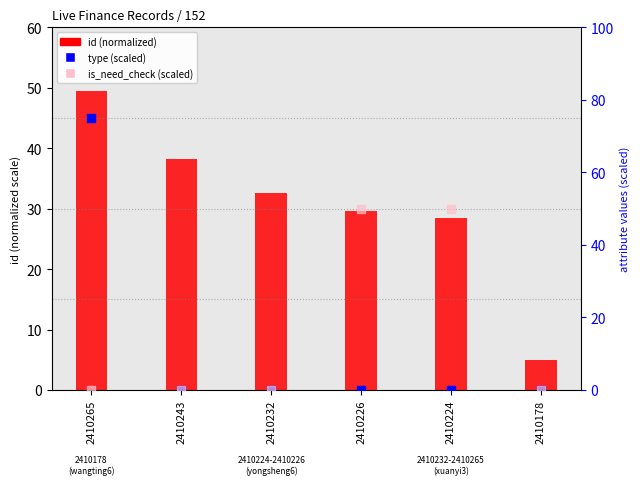

What are all the series names shown in the legend?

id, type (scaled), is_need_check (scaled)